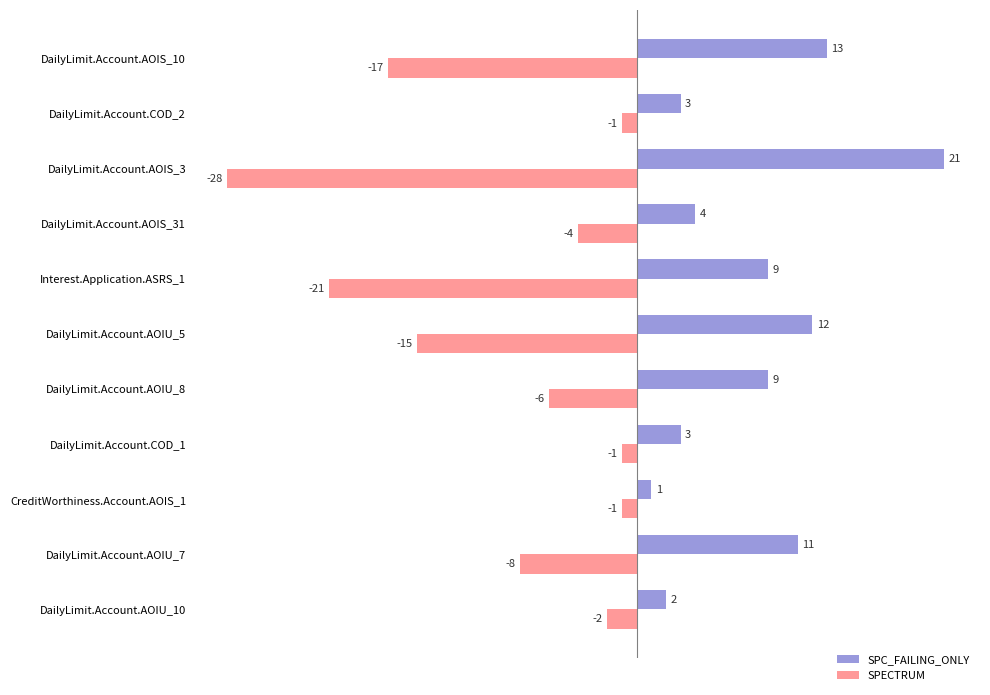

What is the difference between the SPECTRUM values at DailyLimit.Account.COD_2 and DailyLimit.Account.AOIU_5?

14